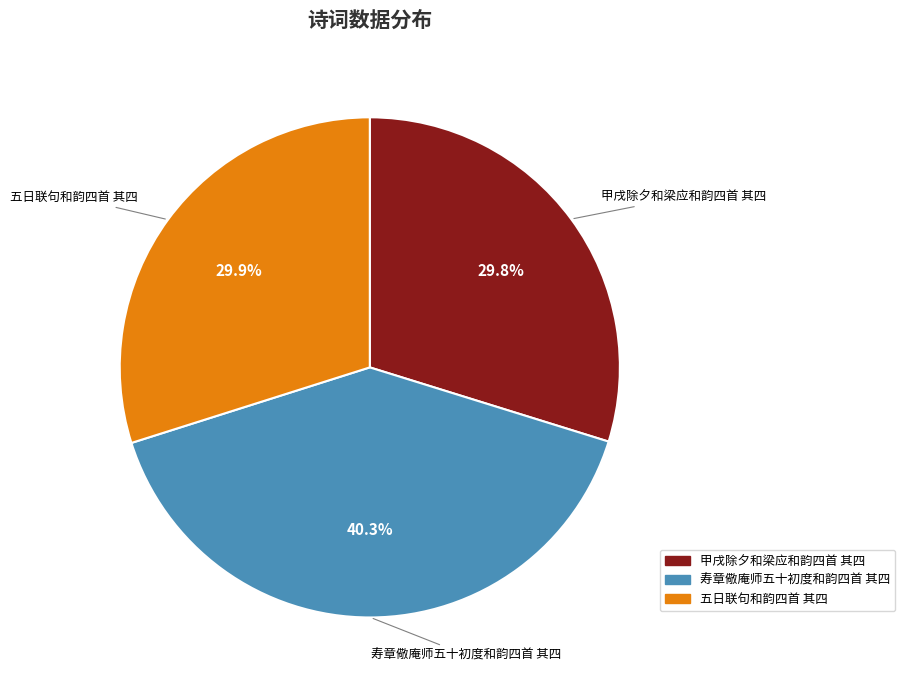

What is the ratio of the value at 甲戌除夕和梁应和韵四首 其四 to the value at 五日联句和韵四首 其四?

1.0